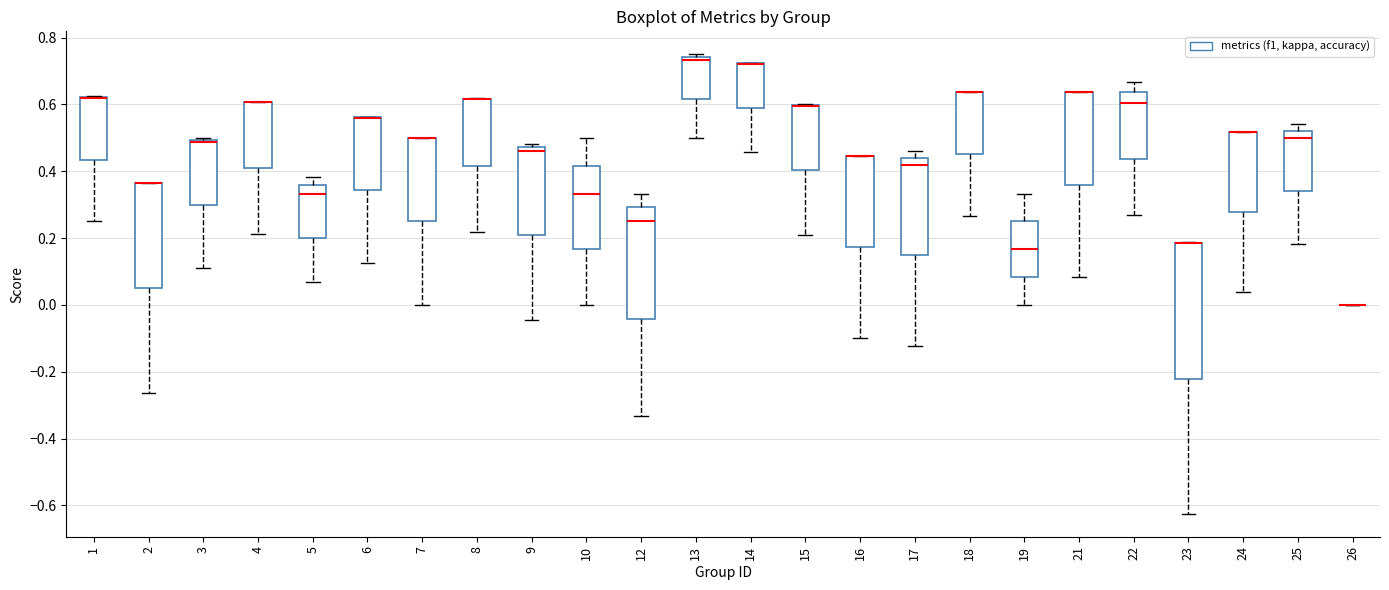

Which box is the tallest, from its lower edge to its upper edge?

23